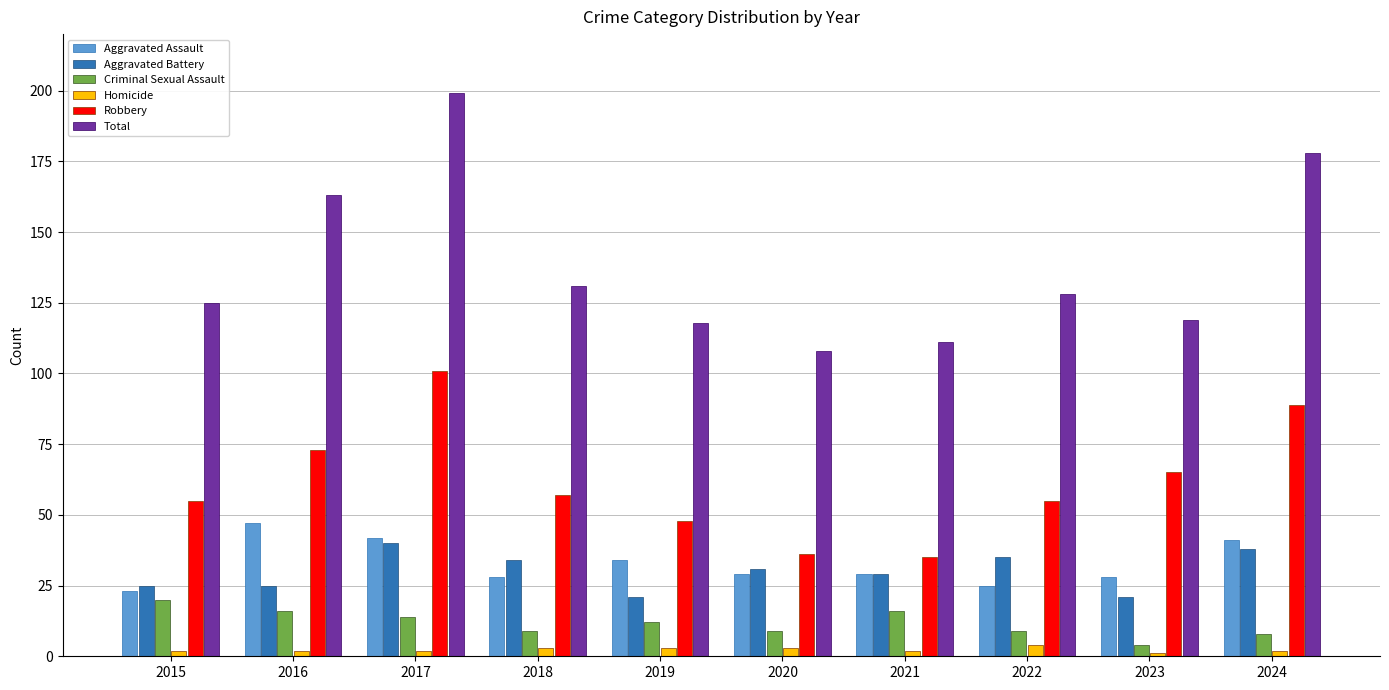

How many data points in Total are less than 128?

5